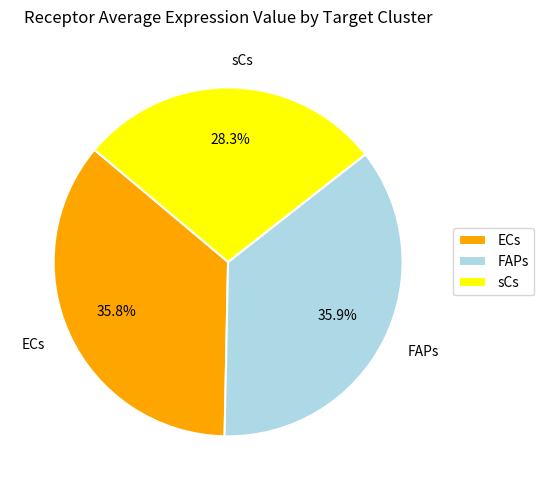

To the nearest percent, what is the difference between the largest and smallest slice percentages?

8%